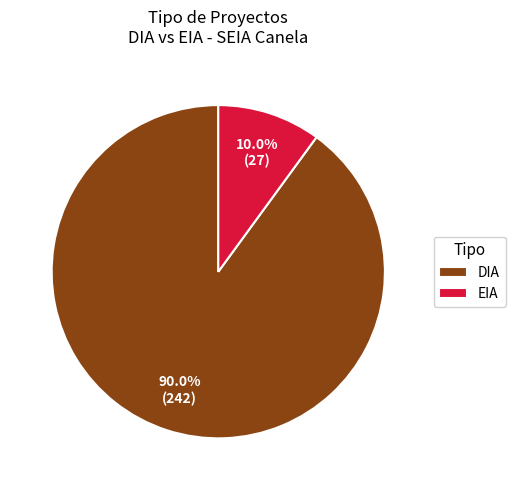

The DIA slice represents 46% of the pie. True or false?

False